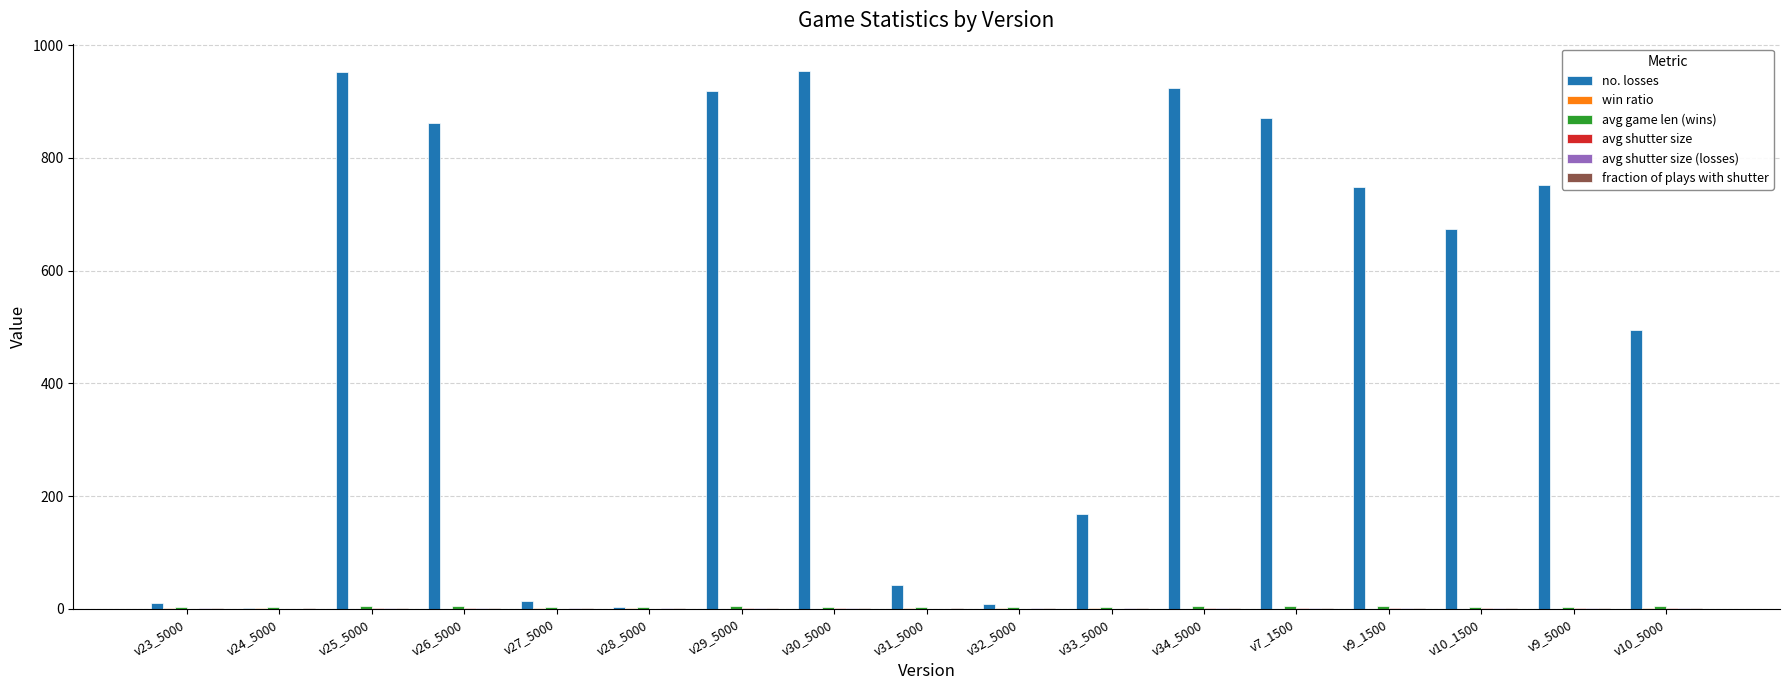

Which series changed the most between v26_5000 and v27_5000?

no. losses